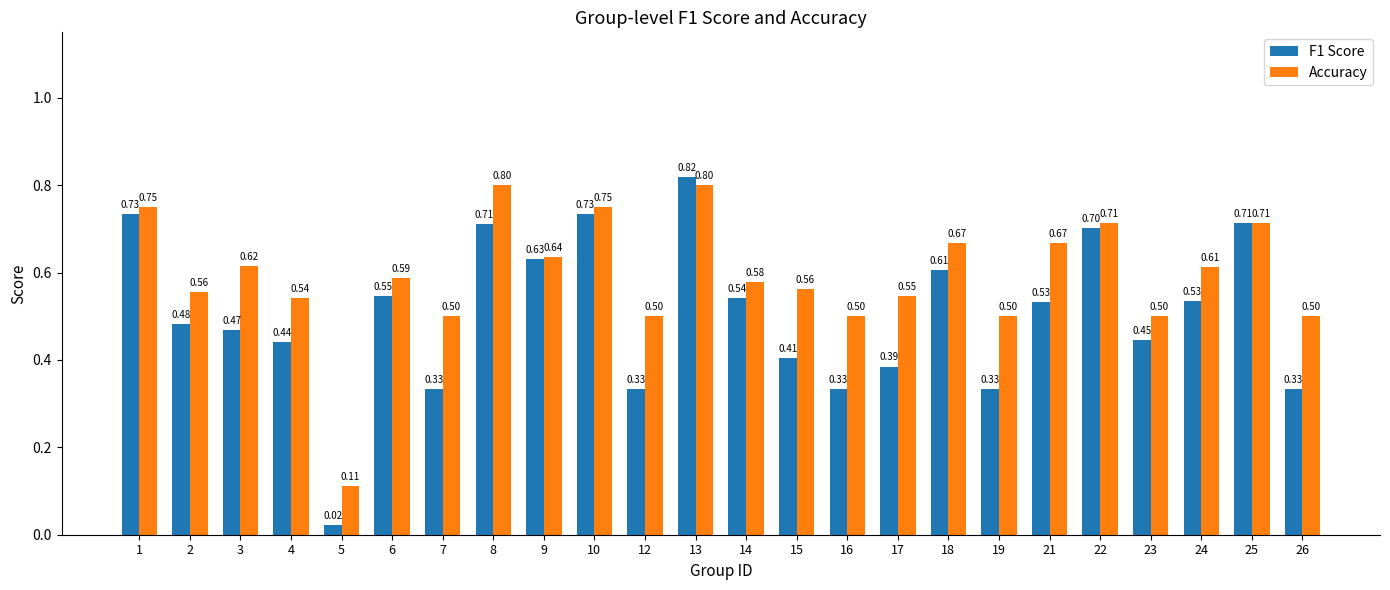

Does the chart contain stacked bars?

No